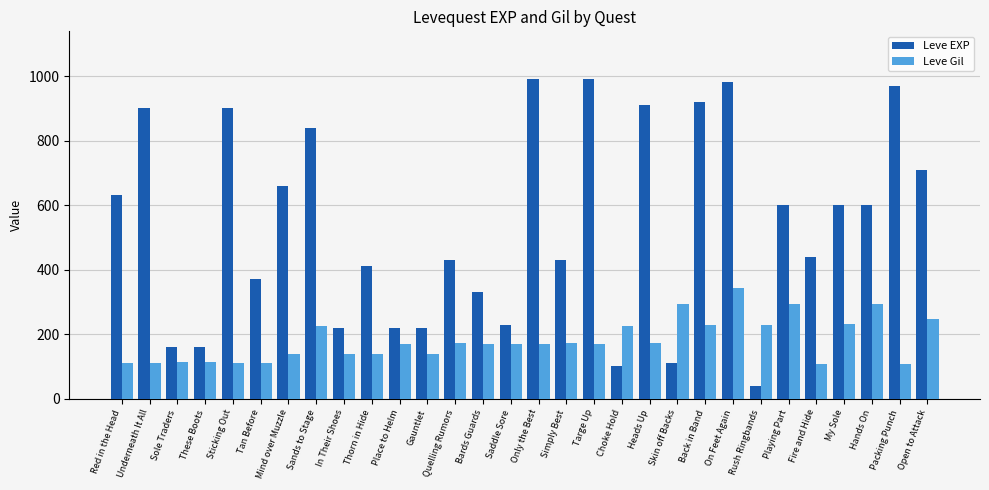

What is the sum of the Leve Gil values at Packing Punch and Place to Helm?

278